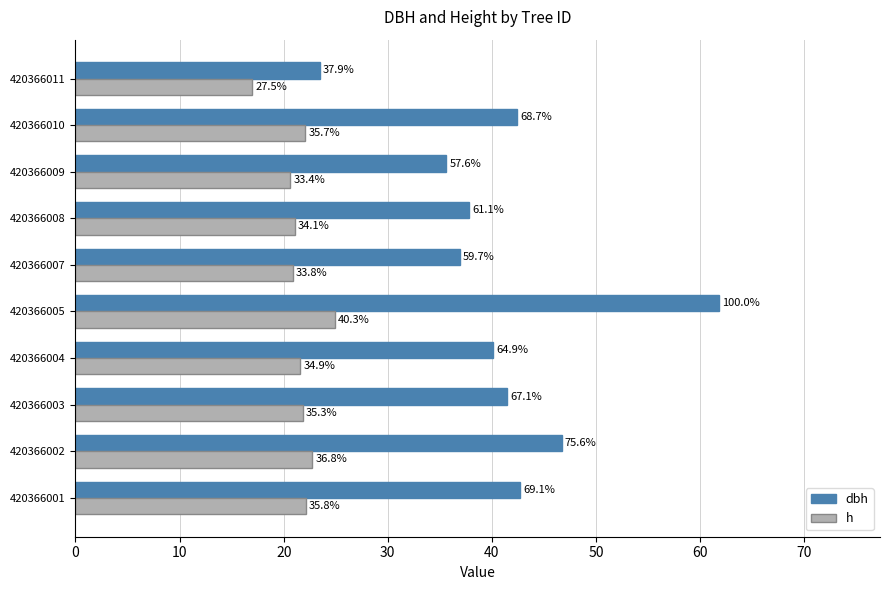

What are all the series names shown in the legend?

dbh, h